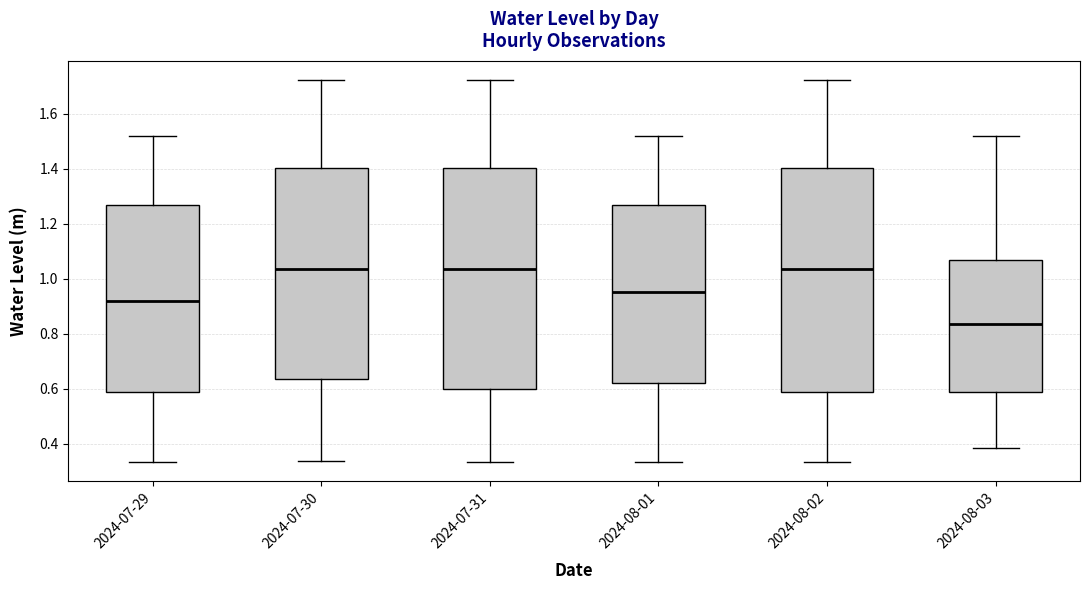

Reading left to right, read every box against the y-axis: the position of its median line, the range the box covers, and the ends of its whiskers. The values are not printed on the chart, so give them approximately, as read against the axis.

2024-07-29: median 0.92, box 0.58 to 1.26, whiskers 0.34 to 1.52
2024-07-30: median 1.04, box 0.64 to 1.40, whiskers 0.34 to 1.72
2024-07-31: median 1.04, box 0.60 to 1.40, whiskers 0.34 to 1.72
2024-08-01: median 0.96, box 0.62 to 1.26, whiskers 0.34 to 1.52
2024-08-02: median 1.04, box 0.58 to 1.40, whiskers 0.34 to 1.72
2024-08-03: median 0.84, box 0.58 to 1.06, whiskers 0.38 to 1.52